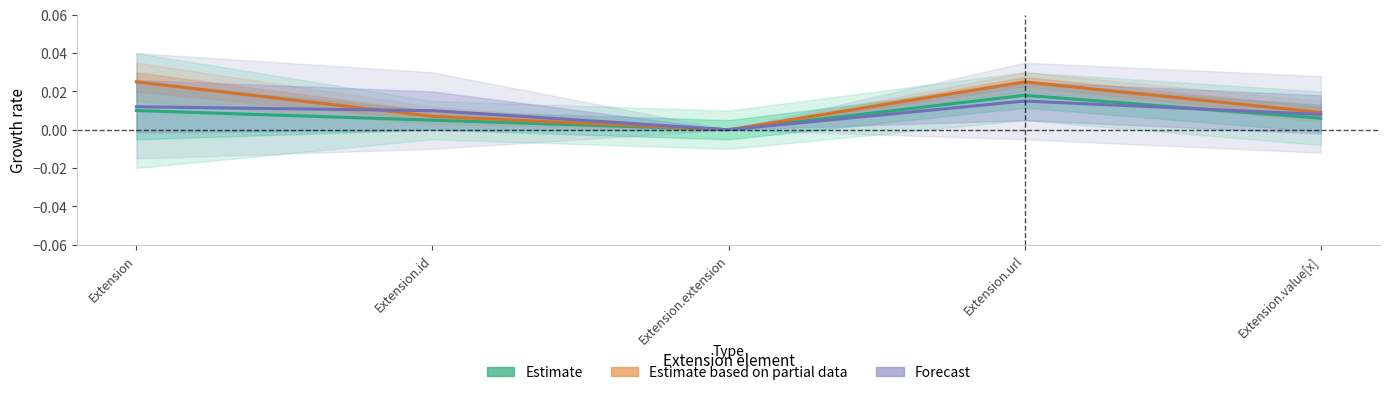

Which series changed the most between Extension and Extension.extension?

Estimate based on partial data